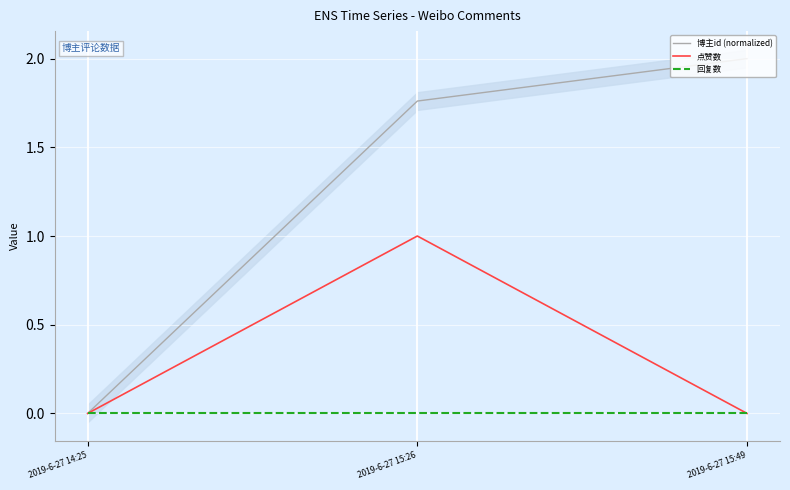

Is the value of 回复数 at 2019-6-27 15:49 greater than the value of 点赞数 at 2019-6-27 15:26?

No